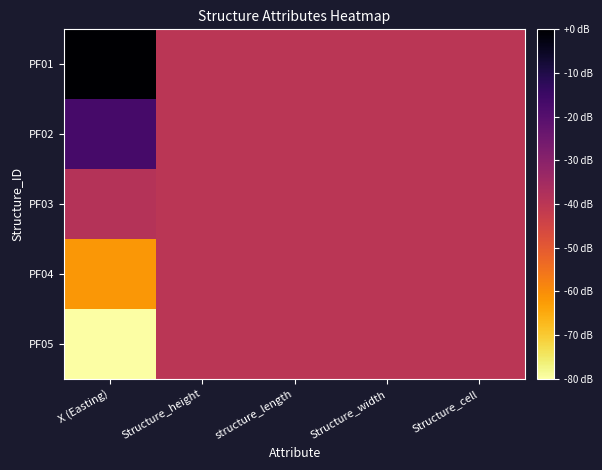

What is the smallest value displayed?

-80.0